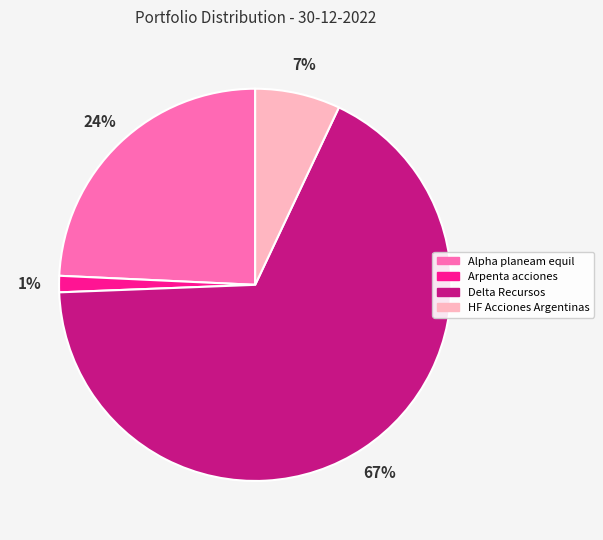

To the nearest percent, what is the average slice percentage?

25%